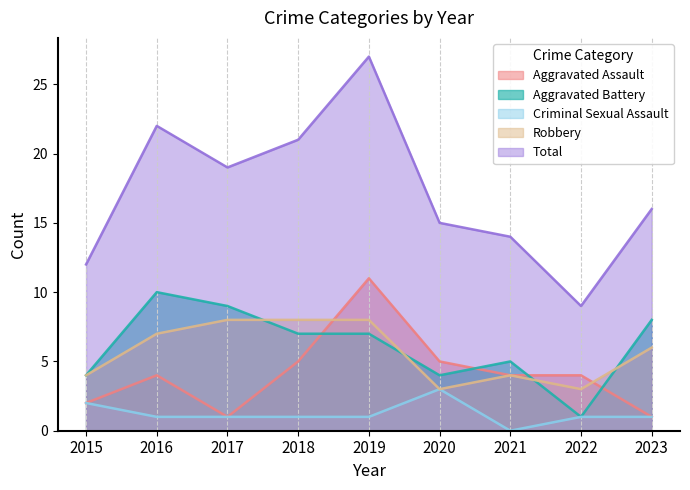

In Robbery, how many points are lower than both neighbors (excluding endpoints)?

2